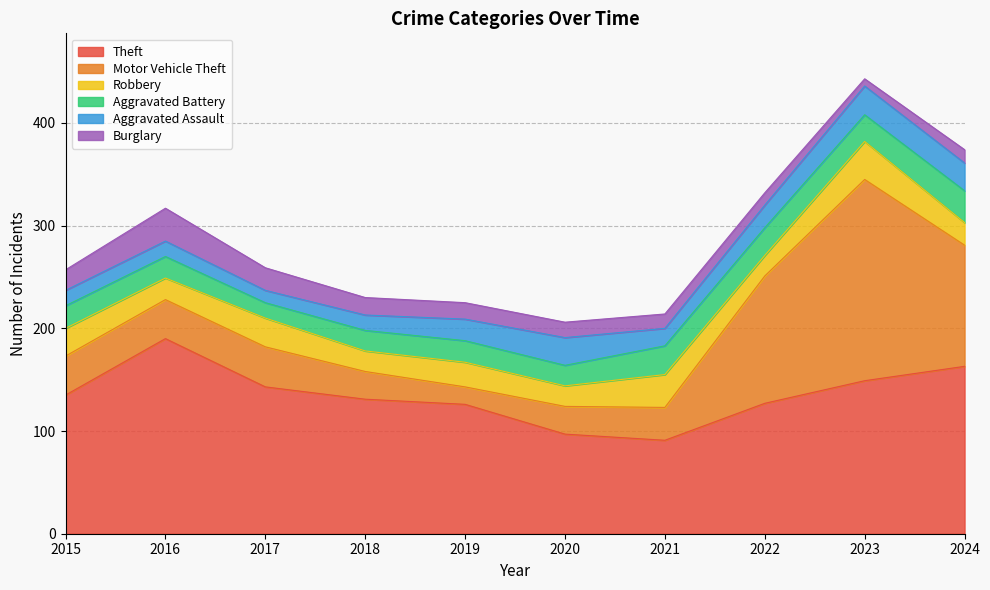

At which category does Aggravated Assault reach its first local peak?

2020